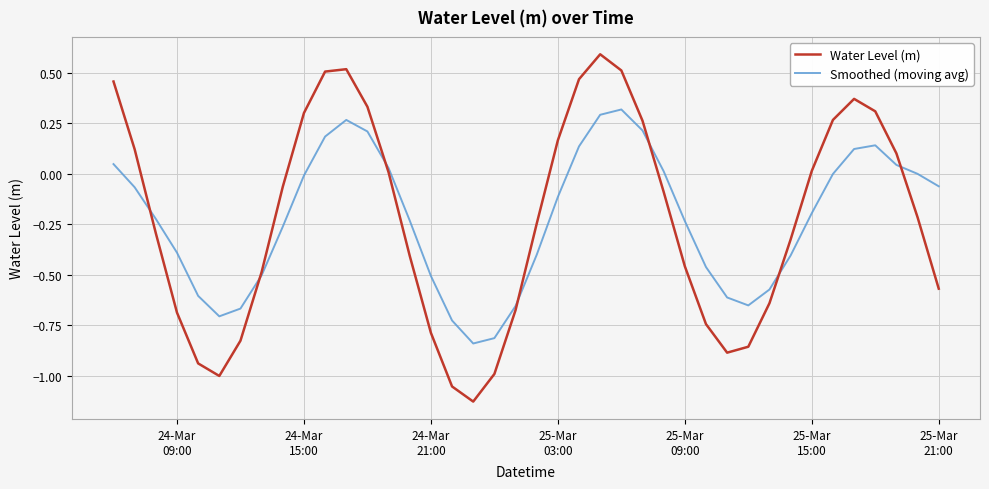

Which series has the largest range (max minus min)?

Water Level (m)